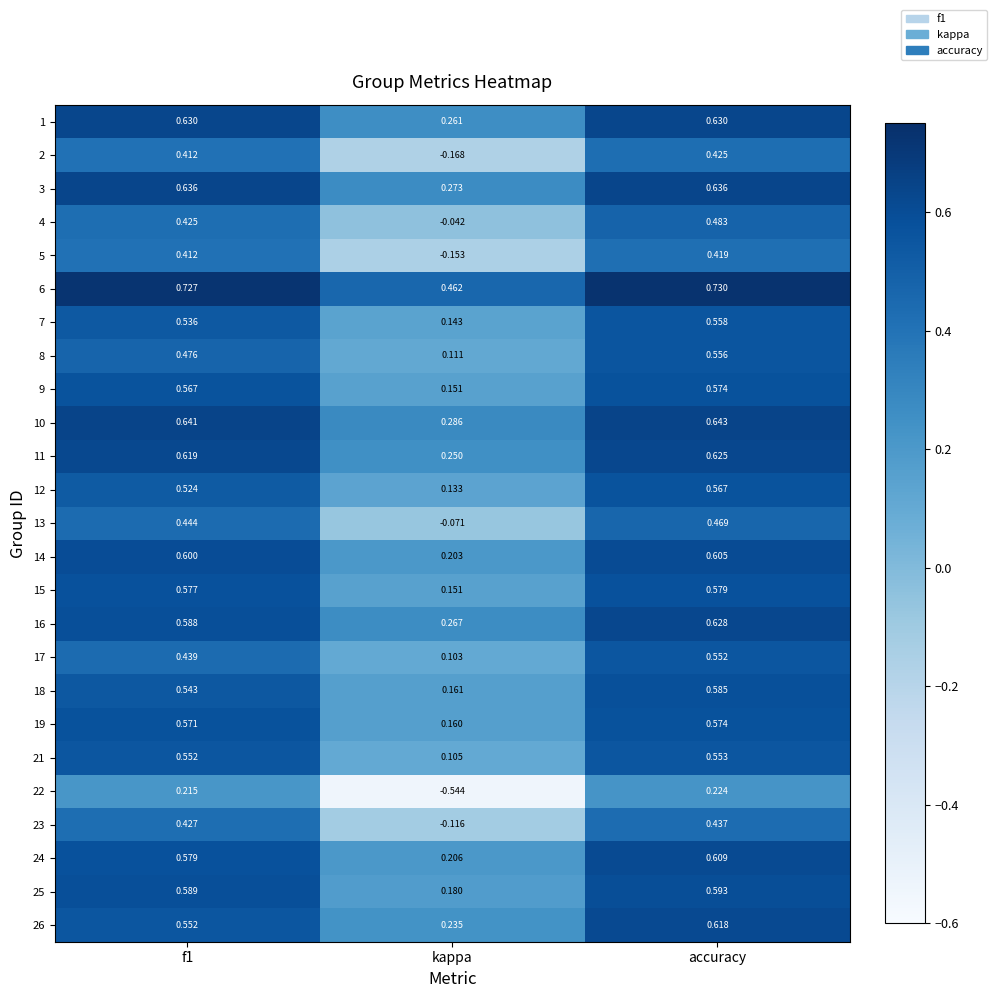

How many data points does each series have?

3